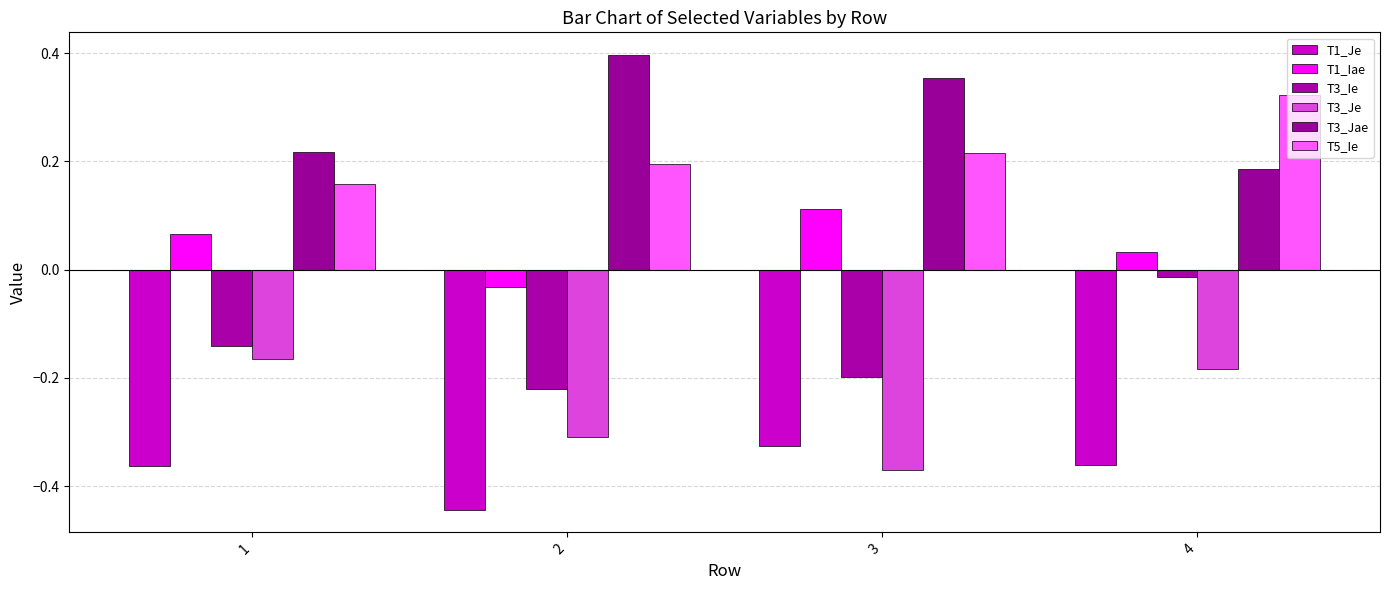

List the labels in order of T3_Je value, largest first.

1, 4, 2, 3